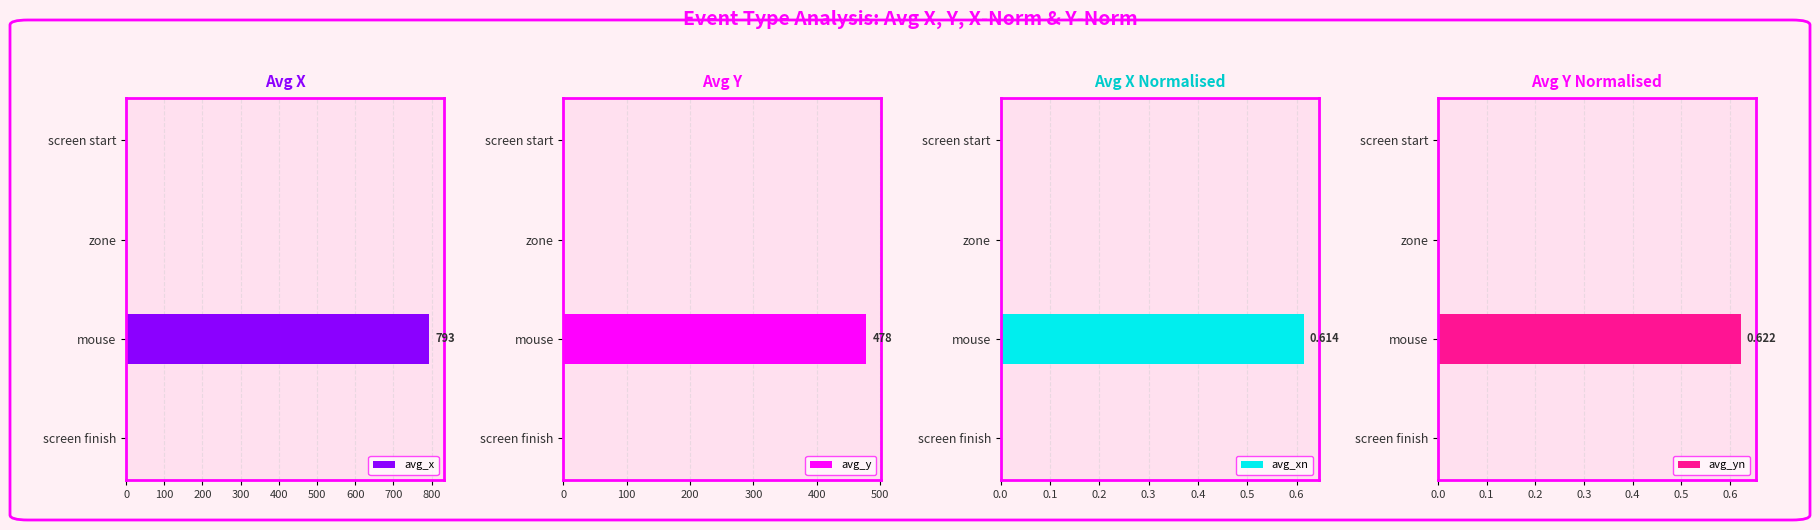

How many positive values does the avg_yn series have?

1